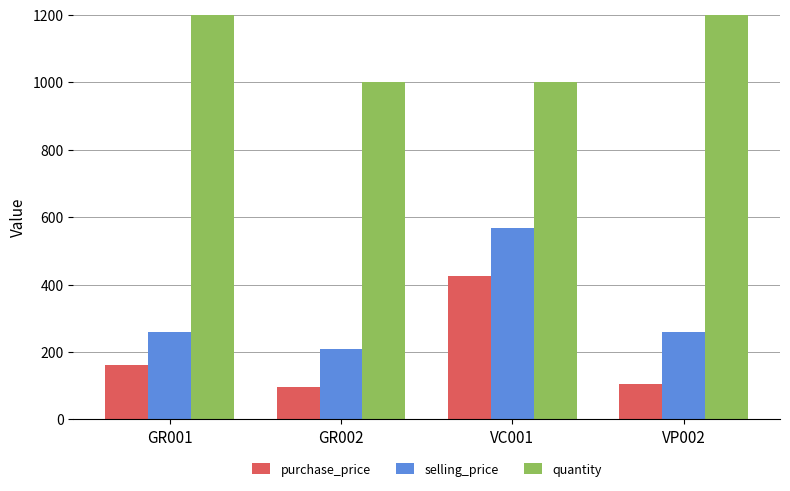

Which category has the lowest value in the selling_price series?

GR002